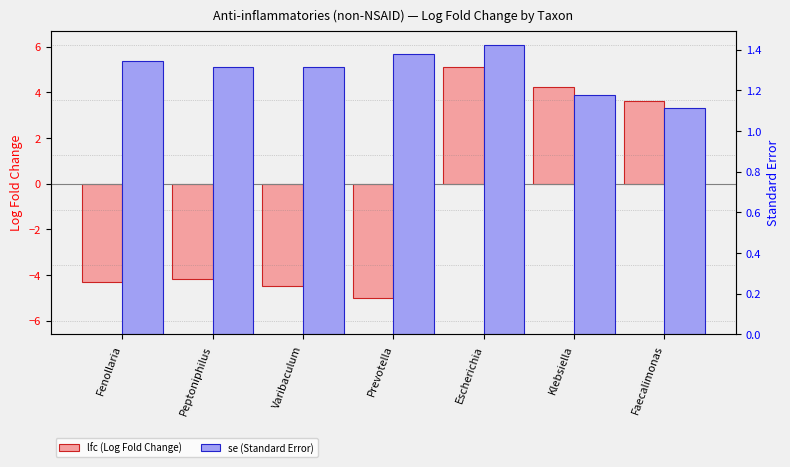

What is the difference between the maximum and second lowest values in the se (Standard Error) series?

0.2